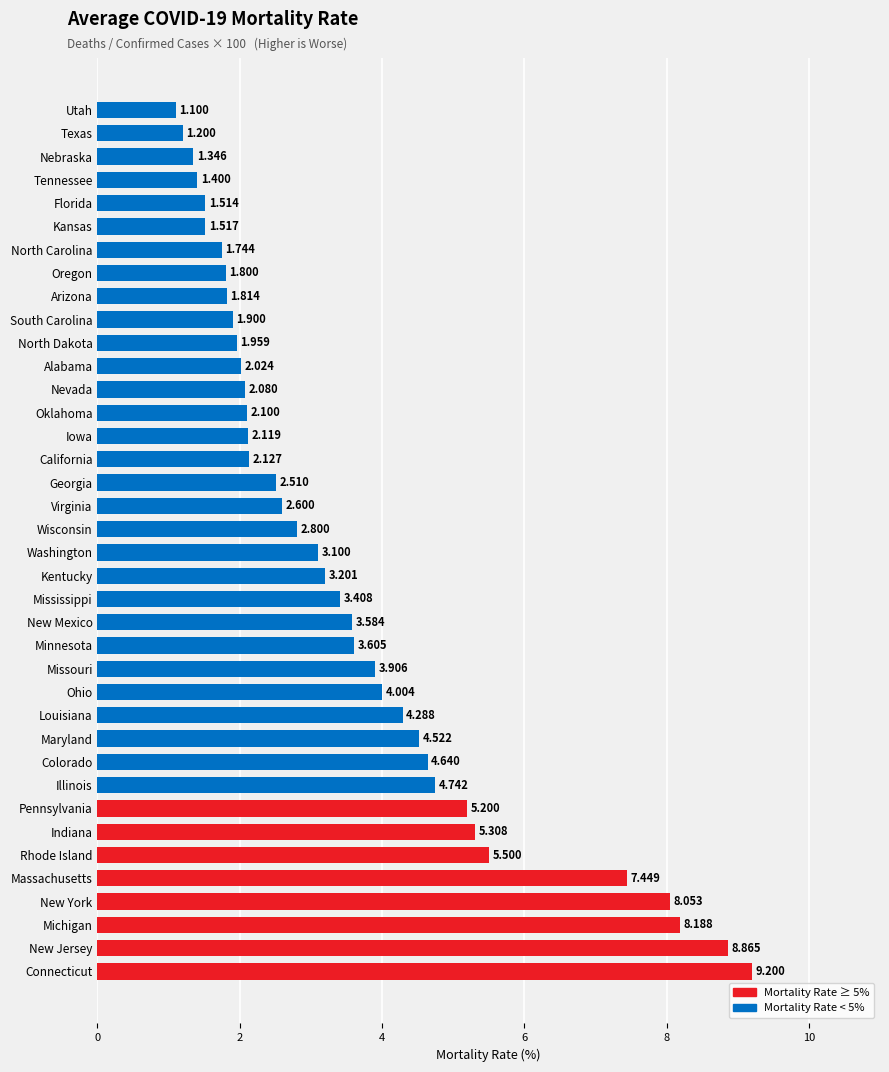

Which label corresponds to the smallest value in the chart?

Utah